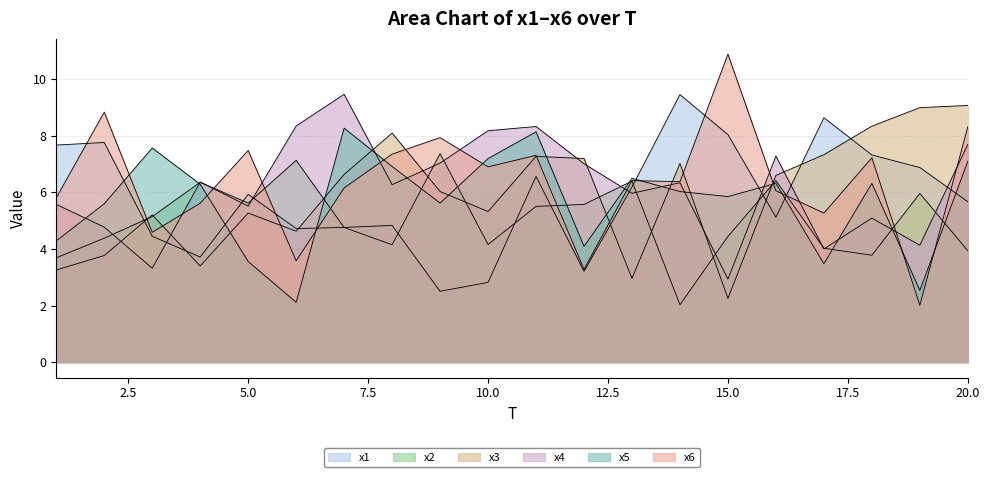

How many values in the x3 series exceed 6?

11